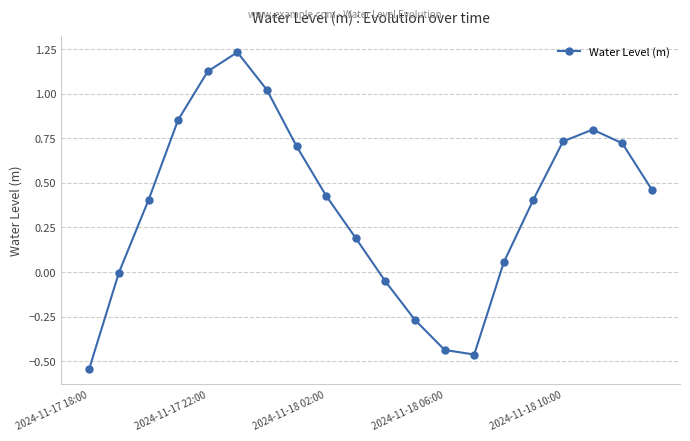

Count the number of categories in the chart.

20